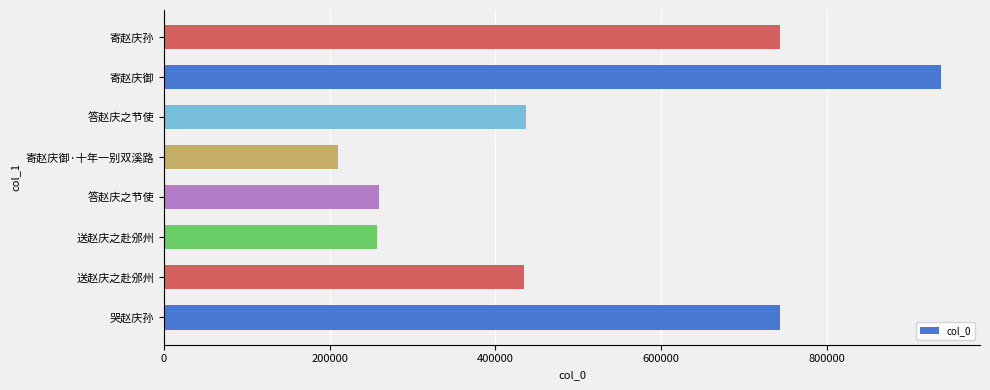

Are the bars horizontal?

Yes